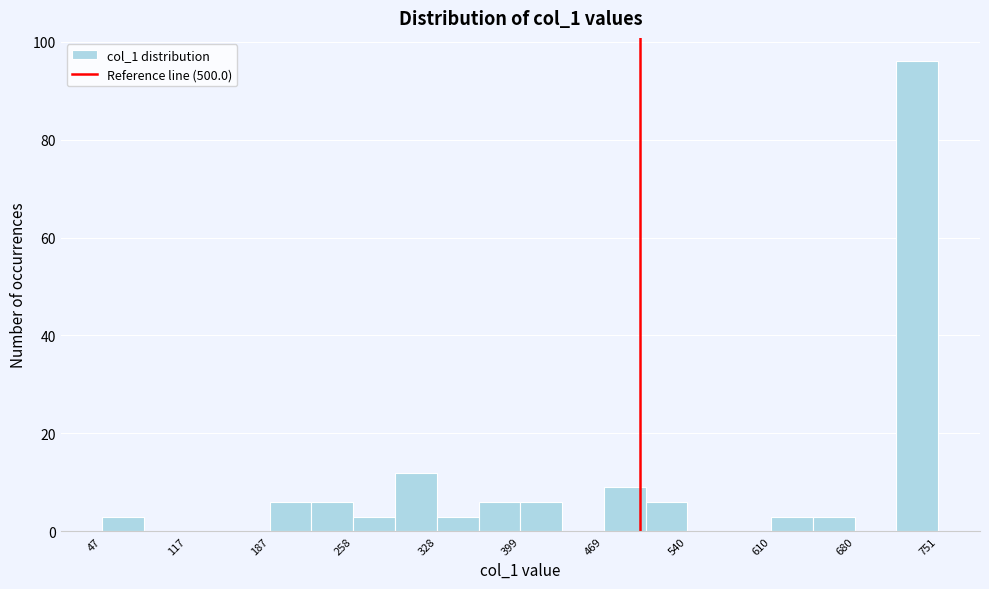

Read against the x-axis, roughly where is the centre of the tallest bar?

730